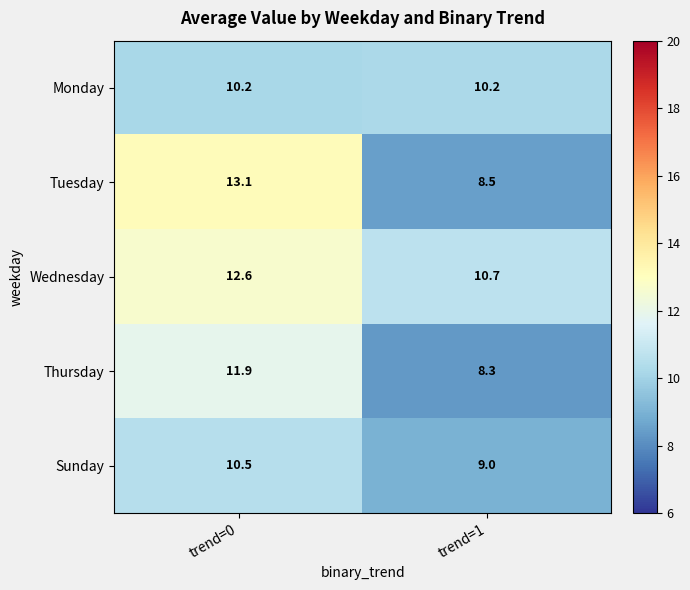

Reading right to left, extract all data points from this chart.

Monday: trend=1=10.2	trend=0=10.2
Tuesday: trend=1=8.5	trend=0=13.1
Wednesday: trend=1=10.7	trend=0=12.6
Thursday: trend=1=8.3	trend=0=11.9
Sunday: trend=1=9.0	trend=0=10.5